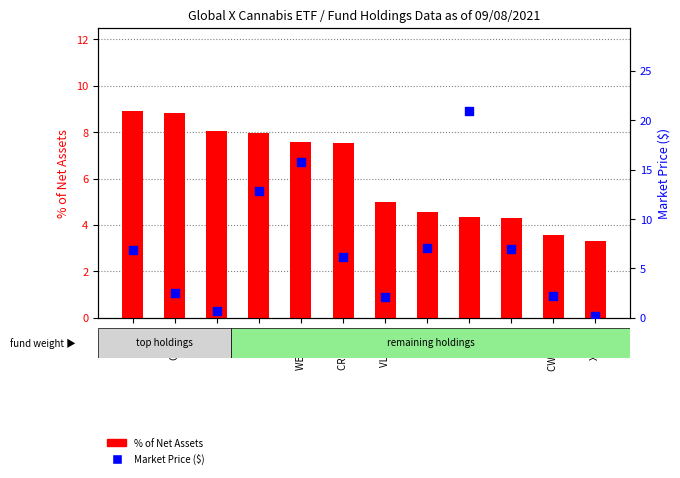

Is the value of Market Price ($) at SNDL greater than the value of % of Net Assets at OGI CN?

No